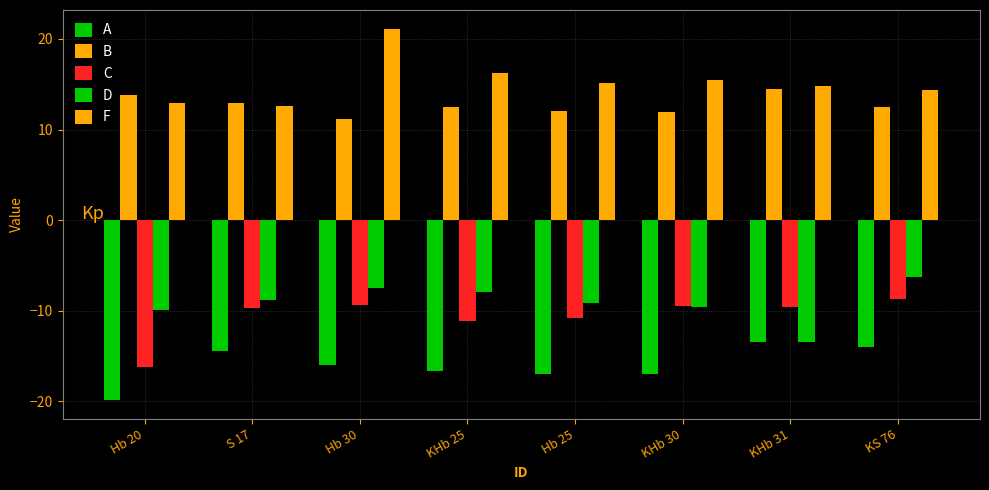

Reading right to left, what are all the values shown in this chart?

A: KS 76=-14.0	KHb 31=-13.5	KHb 30=-17.0	Hb 25=-17.0	KHb 25=-16.7	Hb 30=-16.0	S 17=-14.5	Hb 20=-19.9
B: KS 76=12.5	KHb 31=14.5	KHb 30=12.0	Hb 25=12.0	KHb 25=12.5	Hb 30=11.2	S 17=12.9	Hb 20=13.8
C: KS 76=-8.7	KHb 31=-9.6	KHb 30=-9.5	Hb 25=-10.8	KHb 25=-11.1	Hb 30=-9.3	S 17=-9.8	Hb 20=-16.3
D: KS 76=-6.3	KHb 31=-13.5	KHb 30=-9.6	Hb 25=-9.1	KHb 25=-8.0	Hb 30=-7.5	S 17=-8.9	Hb 20=-9.9
F: KS 76=14.4	KHb 31=14.8	KHb 30=15.5	Hb 25=15.1	KHb 25=16.2	Hb 30=21.1	S 17=12.6	Hb 20=12.9